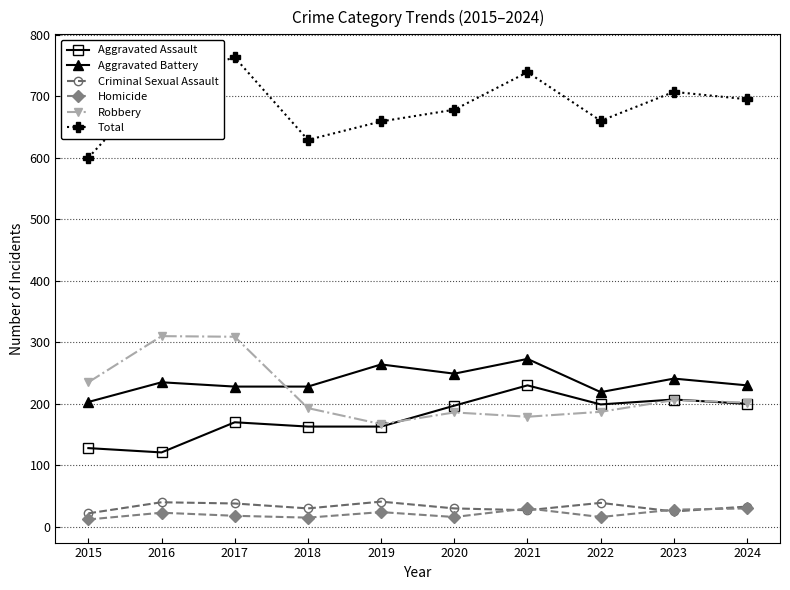

Between 2015 and 2022, which series saw the biggest shift?

Aggravated Assault